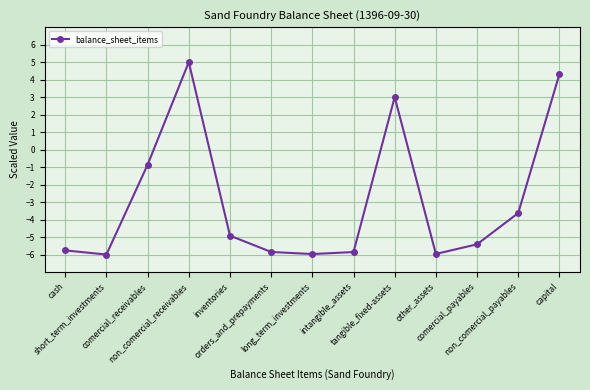

What is the value of the 12th point from the left?

-3.6